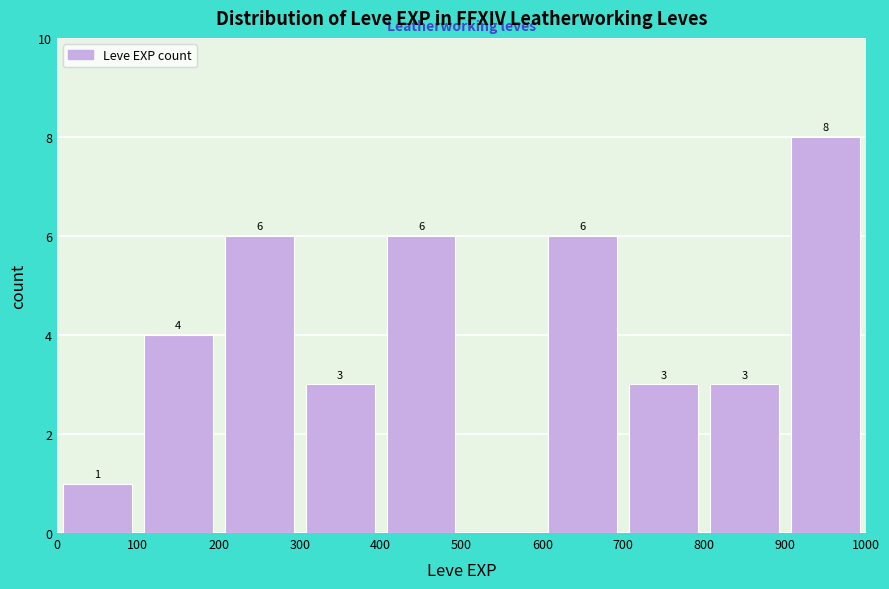

Which range on the x-axis has the tallest bar?

900 to 1000